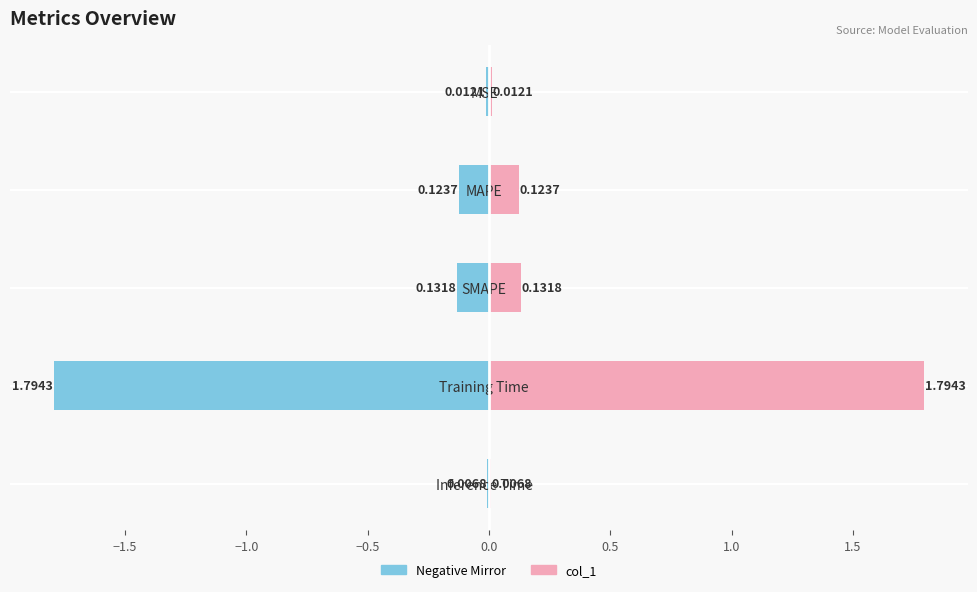

How many series are shown in this chart?

2